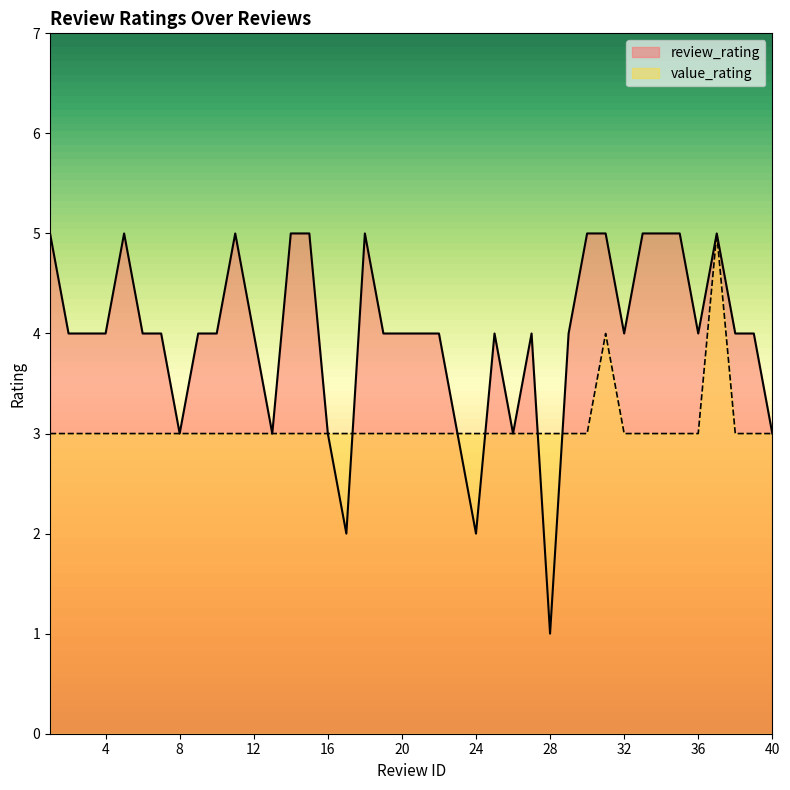

Which has a higher value, 7 or 9?

7